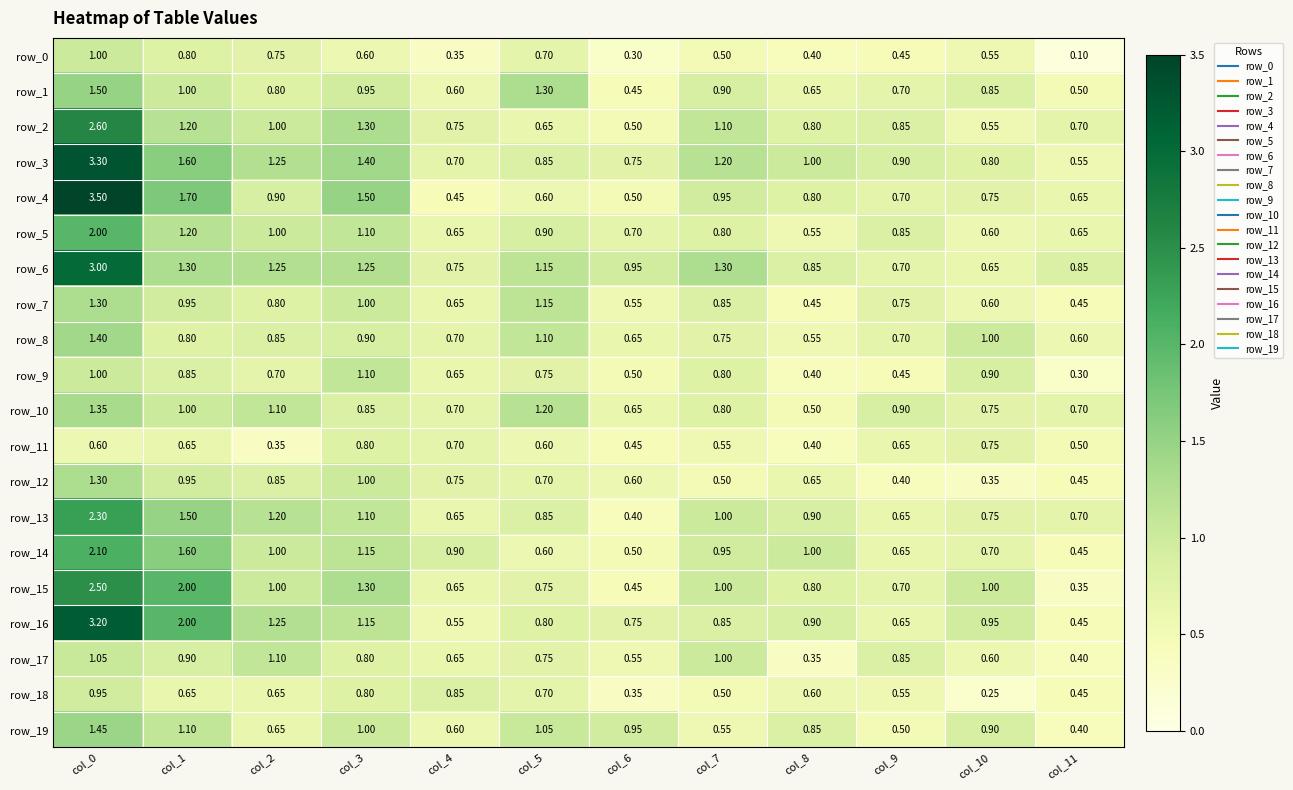

Is the value of row_17 at col_2 greater than the value of row_11 at col_3?

Yes